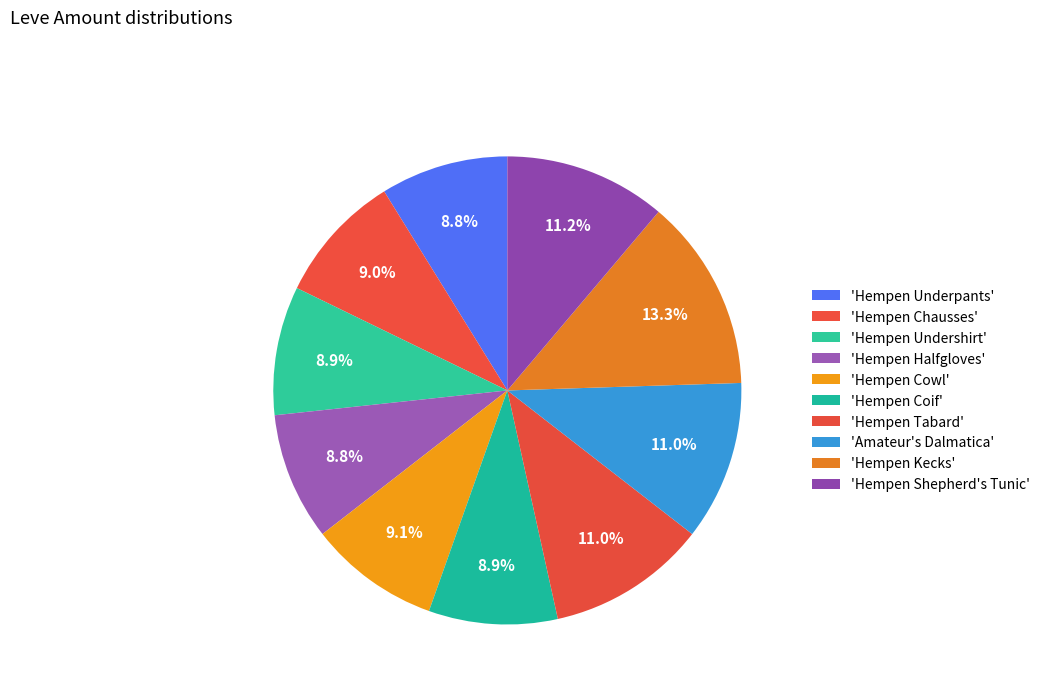

What is the smallest slice in the pie chart?

Hempen Underpants